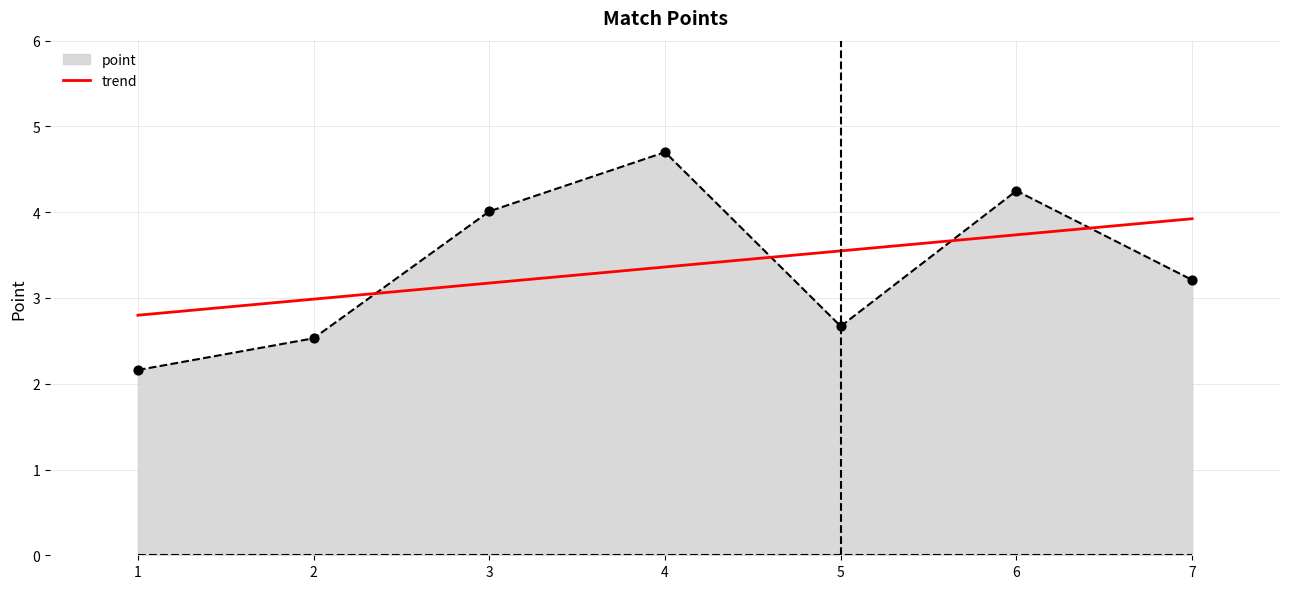

Which series changed the most between 3 and 6?

trend